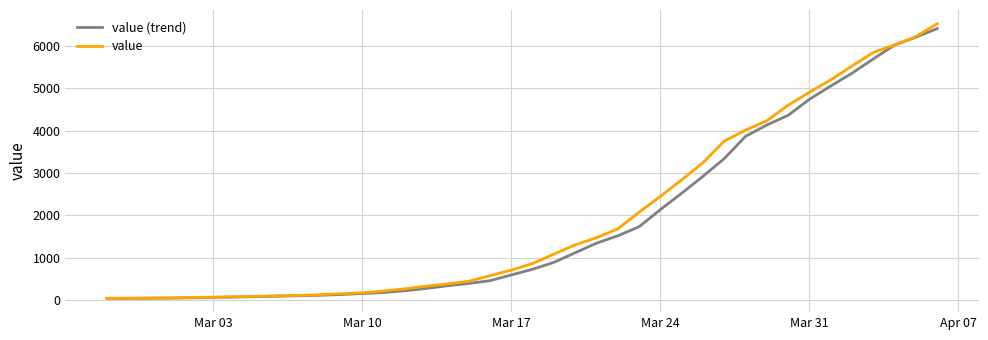

Which series has the largest range (max minus min)?

value